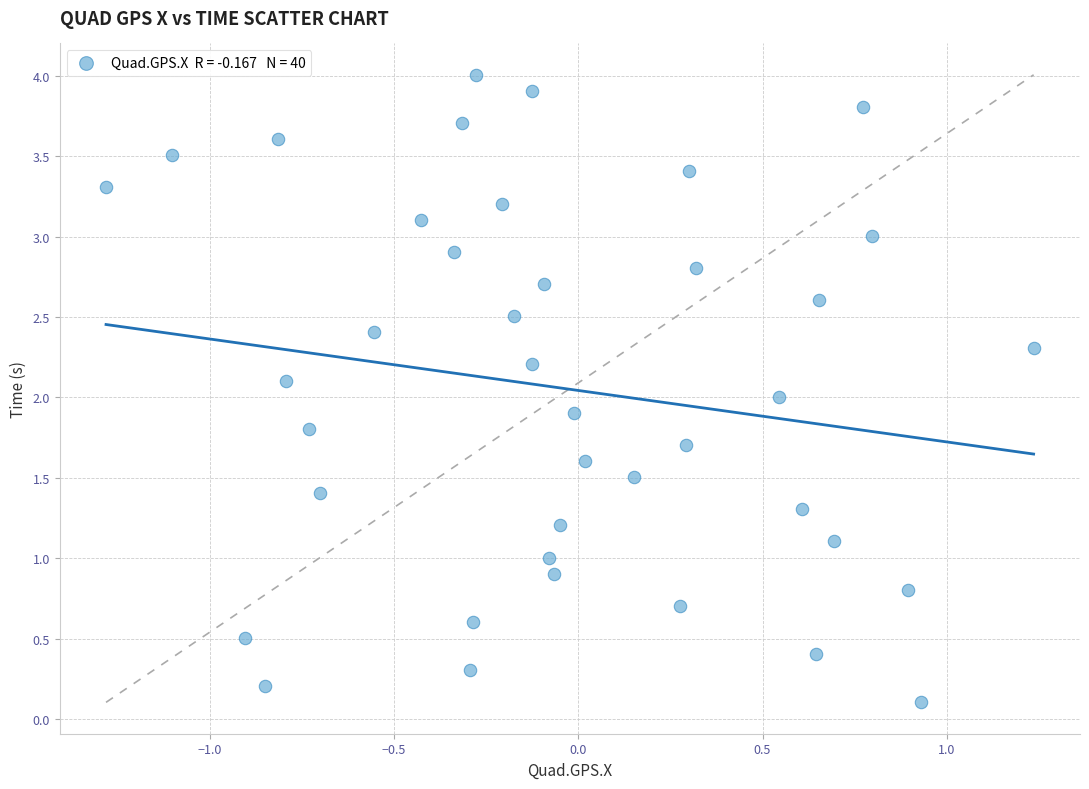

What is the range of X values (max minus min)?

2.5